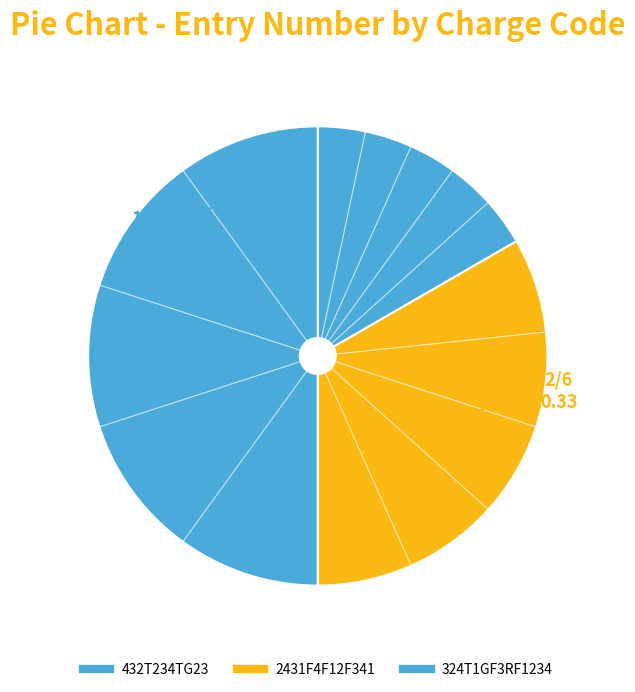

Count the number of slices in the pie.

3